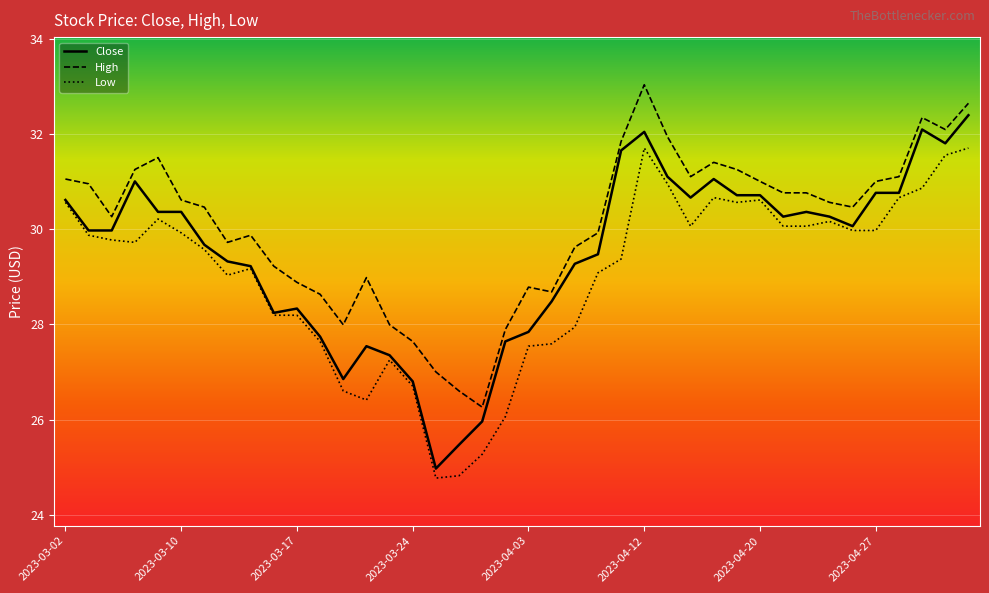

What is the sum of all Close values?

1179.1